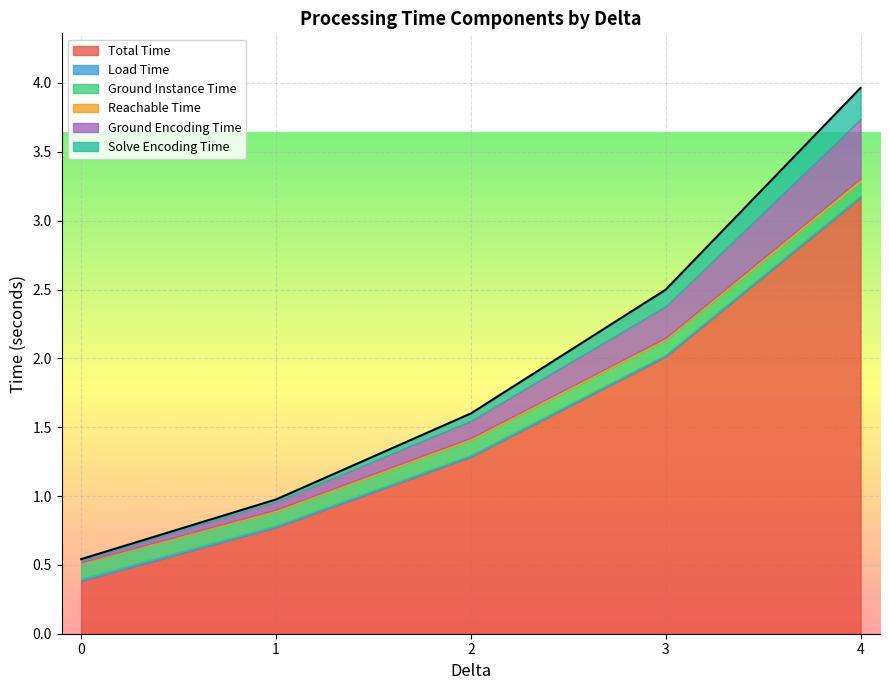

What is the sum of all Reachable Time values?

0.2